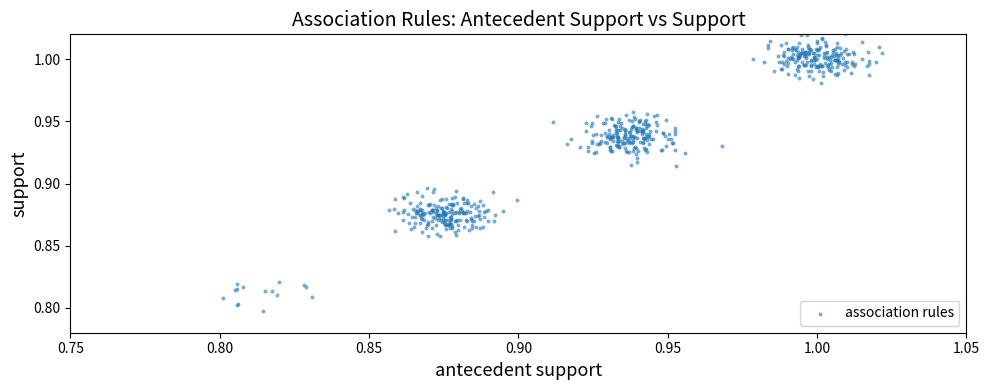

How many data points are displayed?

600